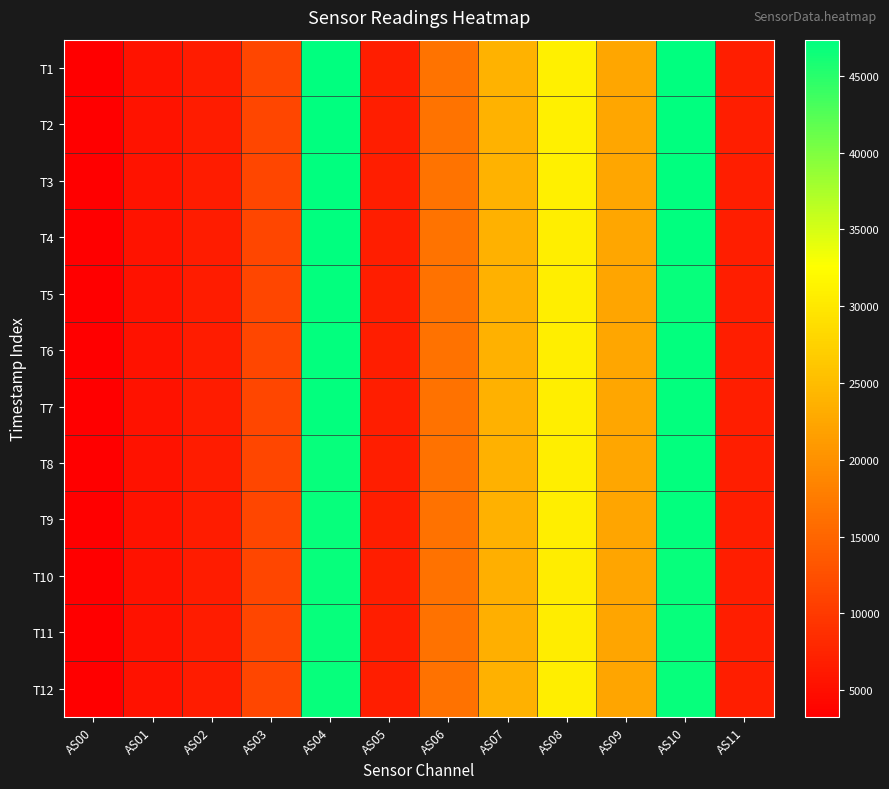

Reading right to left, what are all the values shown in this chart?

T1: AS11=6843	AS10=47314	AS09=22522	AS08=30876	AS07=23781	AS06=16592	AS05=6838	AS04=47337	AS03=11448	AS02=6594	AS01=5504	AS00=3275
T2: AS11=6852	AS10=47358	AS09=22524	AS08=30874	AS07=23787	AS06=16584	AS05=6841	AS04=47349	AS03=11447	AS02=6599	AS01=5505	AS00=3275
T3: AS11=6826	AS10=47221	AS09=22496	AS08=30823	AS07=23754	AS06=16565	AS05=6826	AS04=47232	AS03=11427	AS02=6588	AS01=5501	AS00=3269
T4: AS11=6830	AS10=47255	AS09=22483	AS08=30815	AS07=23737	AS06=16555	AS05=6834	AS04=47283	AS03=11435	AS02=6590	AS01=5501	AS00=3271
T5: AS11=6796	AS10=46982	AS09=22358	AS08=30649	AS07=23601	AS06=16477	AS05=6804	AS04=47056	AS03=11386	AS02=6559	AS01=5473	AS00=3257
T6: AS11=6804	AS10=47021	AS09=22382	AS08=30678	AS07=23623	AS06=16486	AS05=6802	AS04=47034	AS03=11387	AS02=6558	AS01=5472	AS00=3255
T7: AS11=6810	AS10=47031	AS09=22393	AS08=30674	AS07=23650	AS06=16496	AS05=6802	AS04=47045	AS03=11385	AS02=6556	AS01=5471	AS00=3255
T8: AS11=6800	AS10=47025	AS09=22375	AS08=30673	AS07=23633	AS06=16484	AS05=6796	AS04=47013	AS03=11381	AS02=6546	AS01=5467	AS00=3253
T9: AS11=6800	AS10=47017	AS09=22366	AS08=30652	AS07=23608	AS06=16476	AS05=6798	AS04=46983	AS03=11378	AS02=6547	AS01=5466	AS00=3252
T10: AS11=6792	AS10=46953	AS09=22339	AS08=30619	AS07=23577	AS06=16458	AS05=6782	AS04=46906	AS03=11353	AS02=6535	AS01=5455	AS00=3244
T11: AS11=6790	AS10=46923	AS09=22306	AS08=30571	AS07=23550	AS06=16445	AS05=6784	AS04=46912	AS03=11346	AS02=6530	AS01=5451	AS00=3244
T12: AS11=6802	AS10=46975	AS09=22369	AS08=30659	AS07=23608	AS06=16475	AS05=6798	AS04=46977	AS03=11374	AS02=6550	AS01=5467	AS00=3252